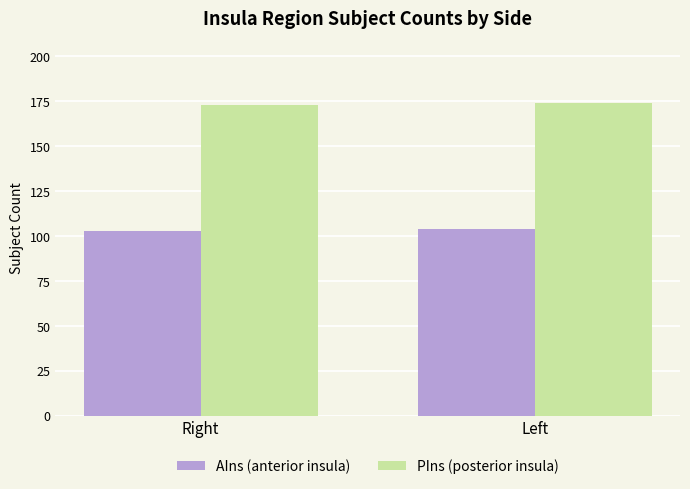

What is the total value across all series at Left?

278